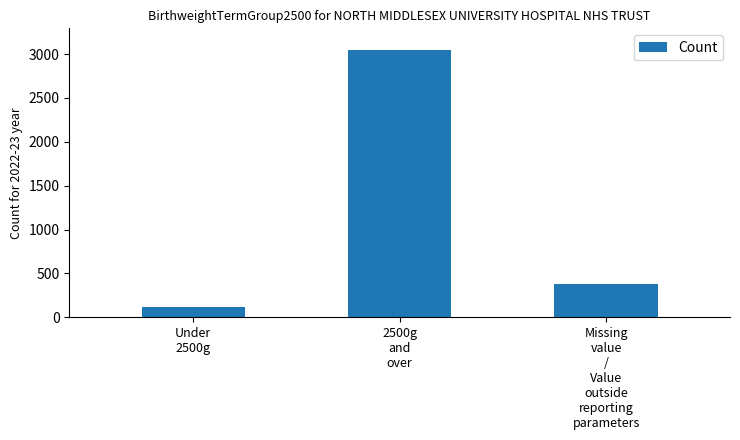

Rank the categories by value from lowest to highest.

Under
2500g, Missing
value
/
Value
outside
reporting
parameters, 2500g
and
over